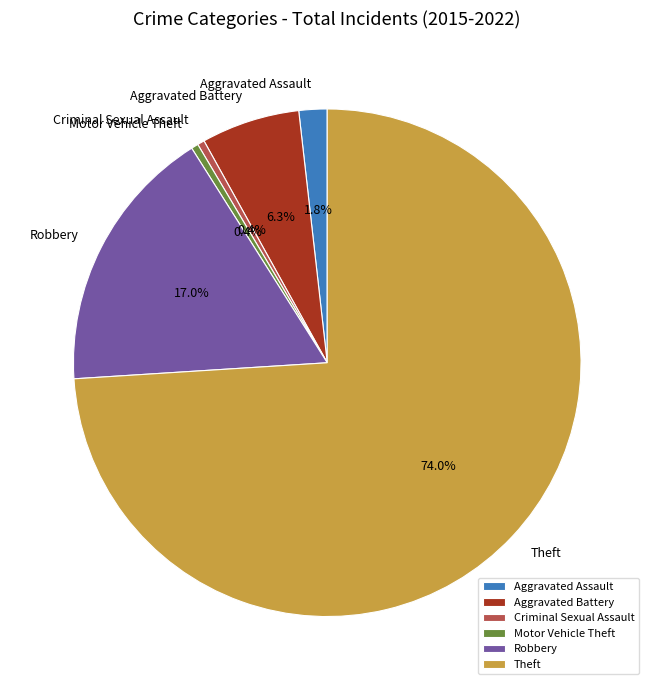

Count the number of slices in the pie.

6